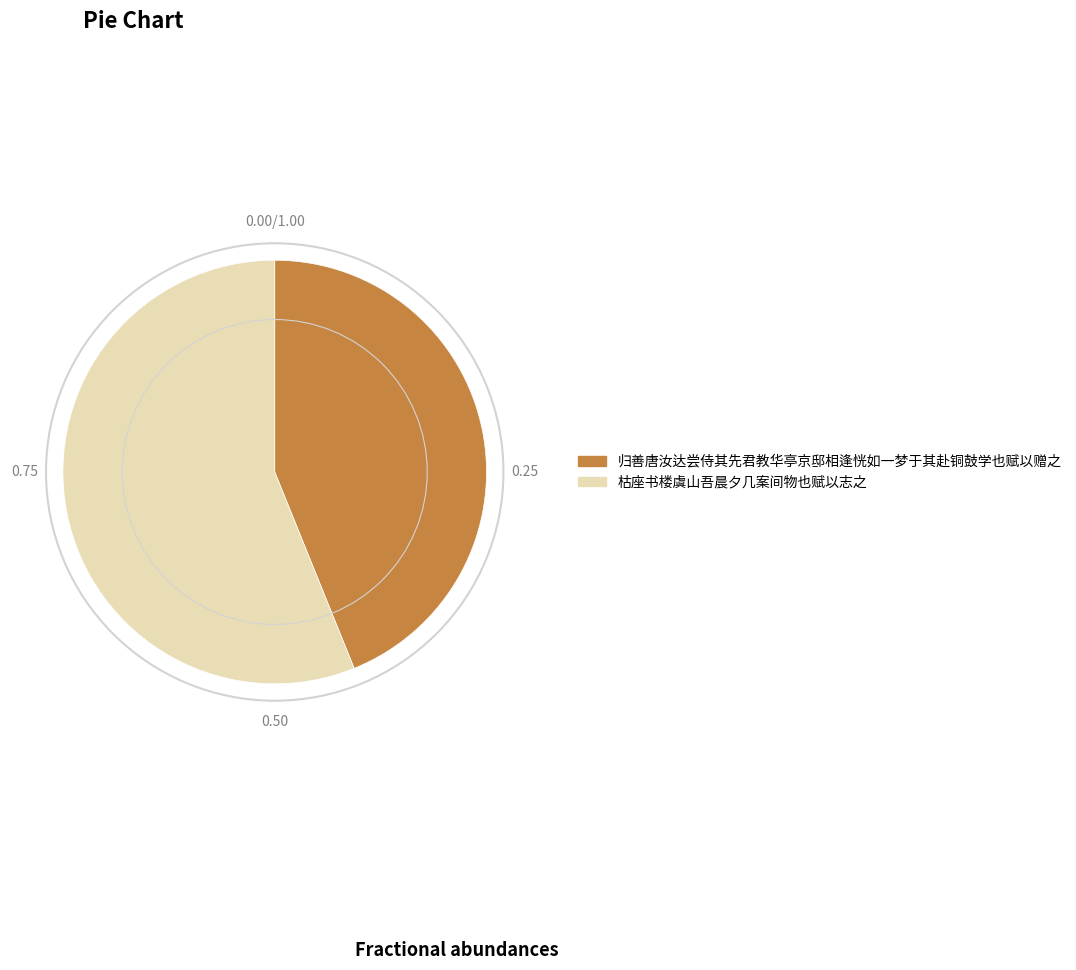

How many segments does this pie chart have?

2